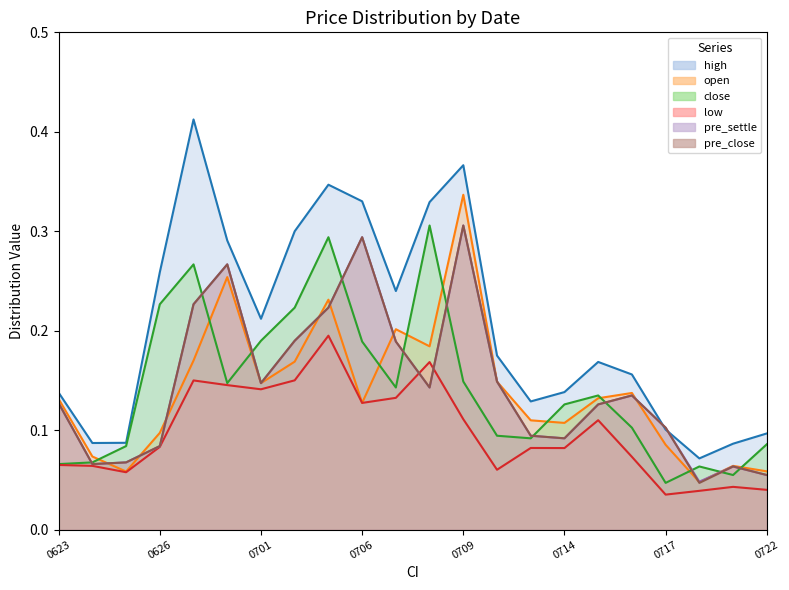

Does the chart have visible grid lines?

No